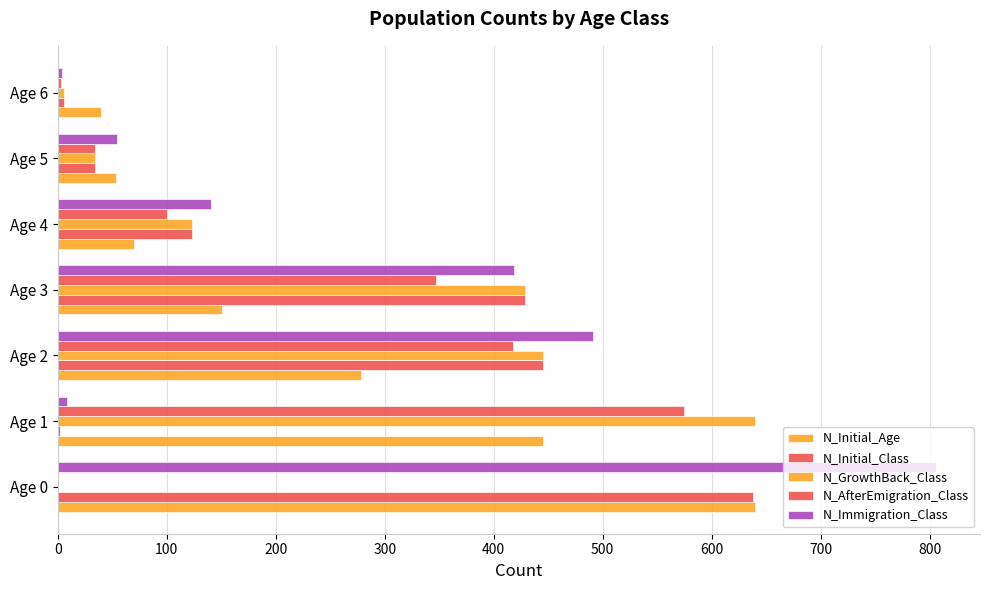

How many data points does each series have?

7